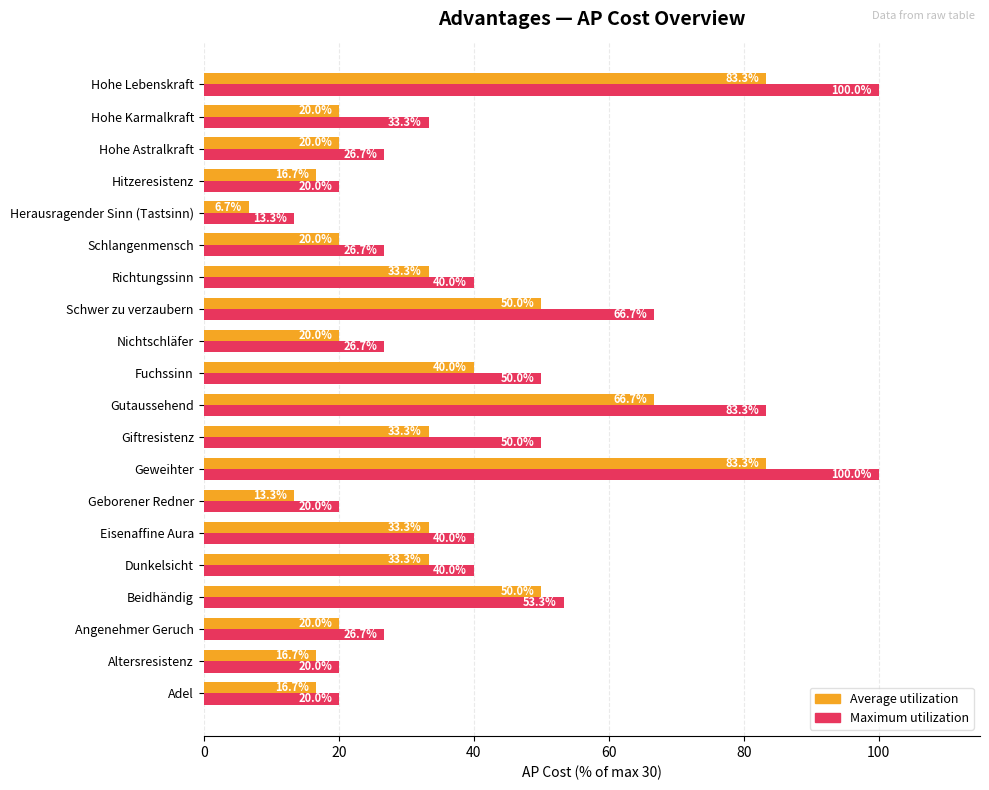

The Average utilization series shows 52.2 at Dunkelsicht. True or false?

False